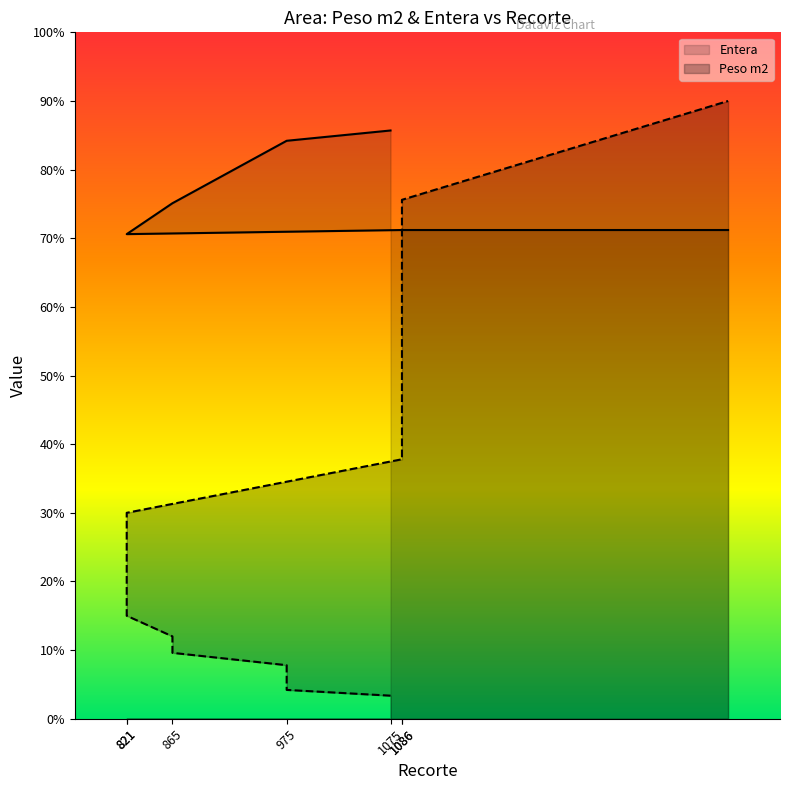

True or false: Entera and Peso m2 cross at least once.

True